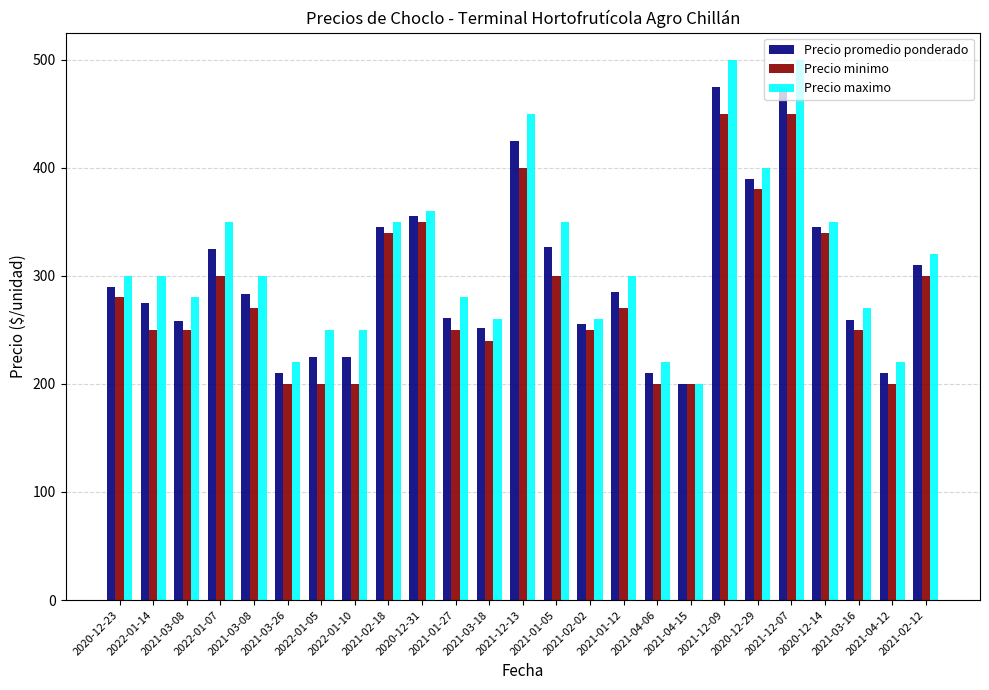

The Precio minimo series shows 270 at 2021-01-12. True or false?

True